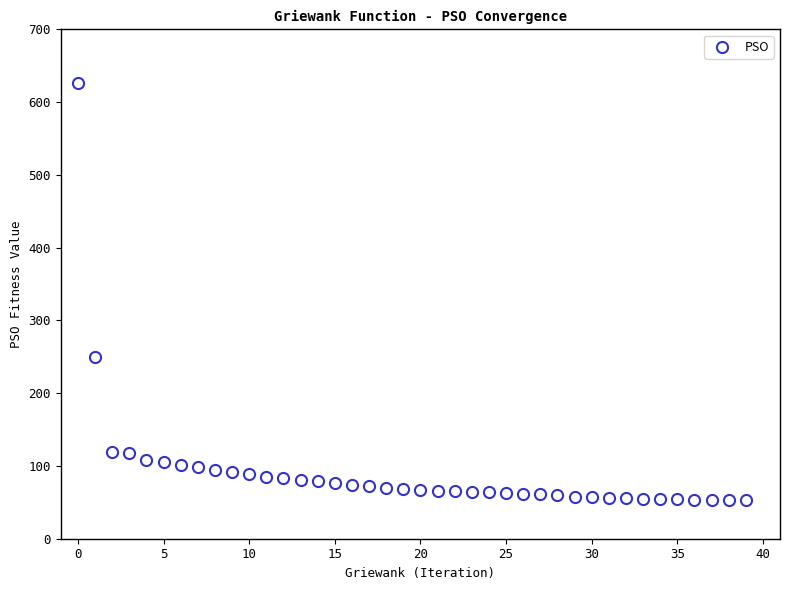

What Y value in the scatter plot is closest to 339?

250.4